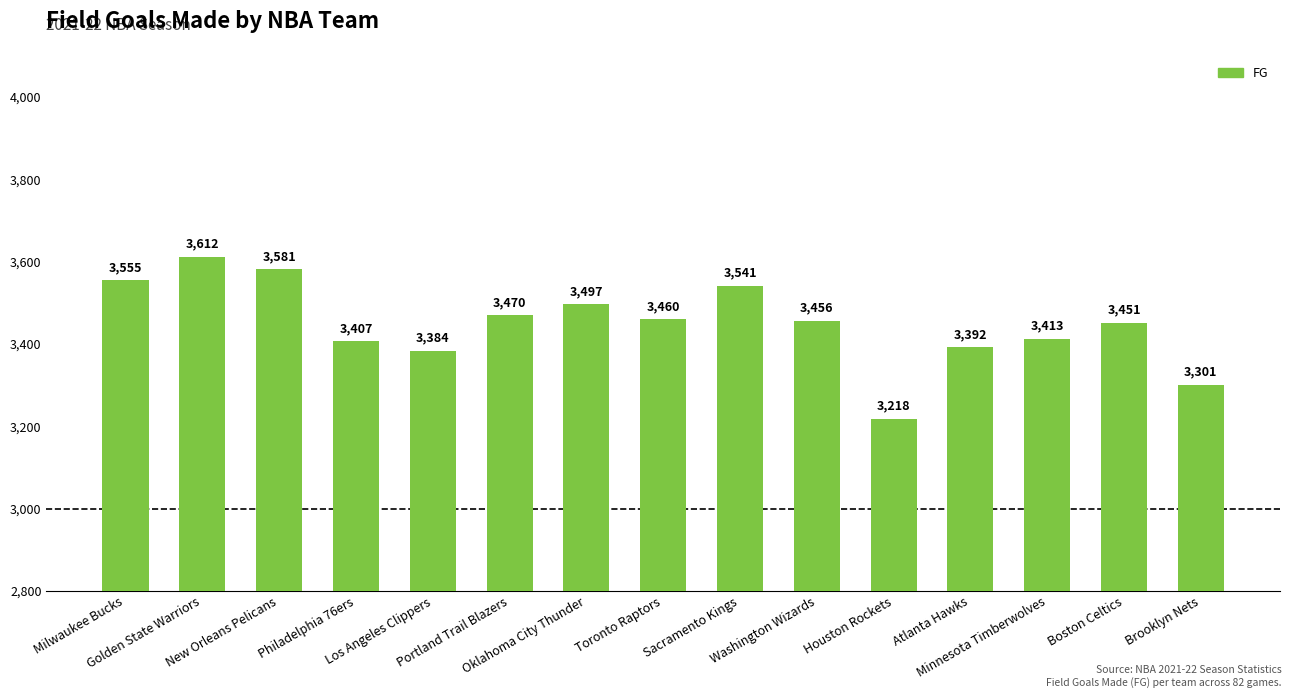

What is the sum of all values?

51738